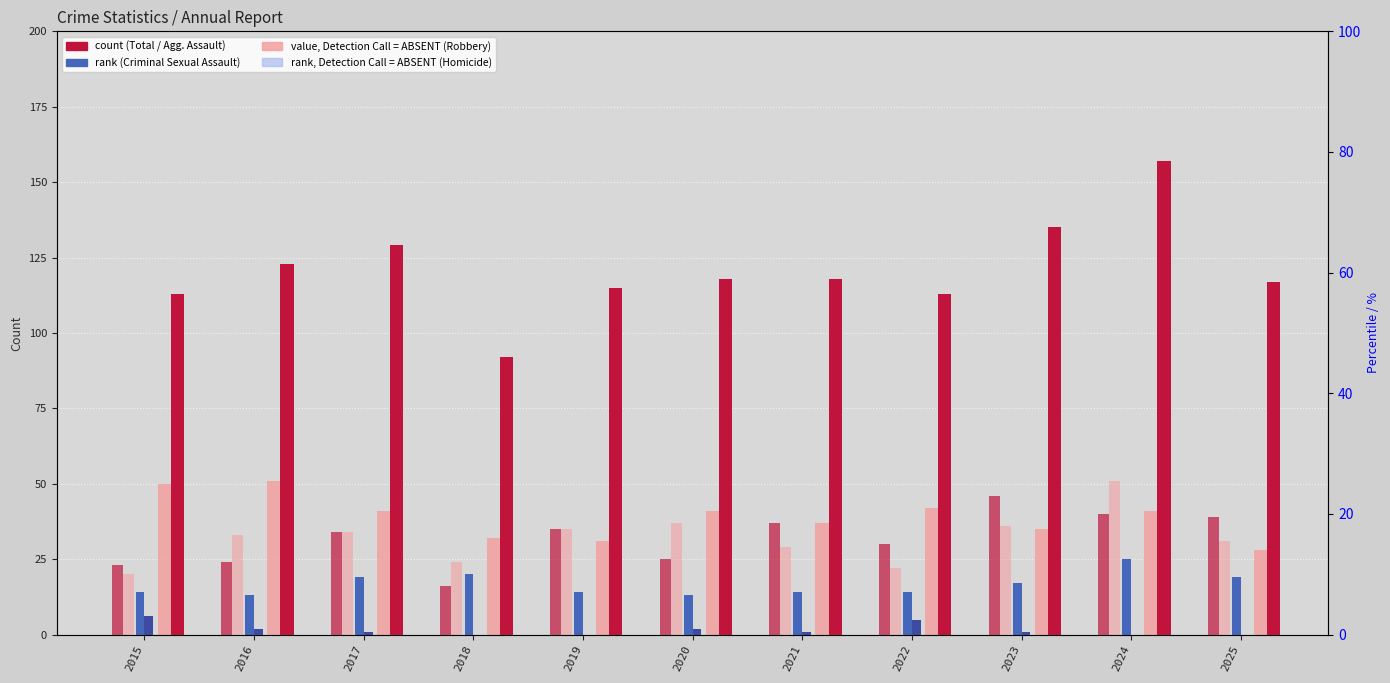

At which category is the sum across all series the highest?

2024